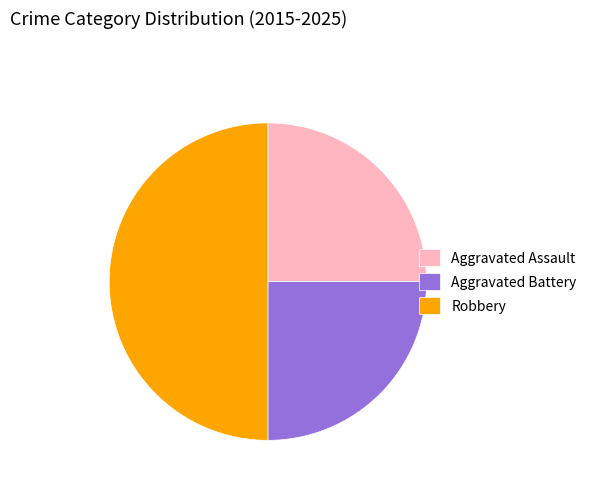

True or false: Aggravated Battery accounts for 14% of the total.

False